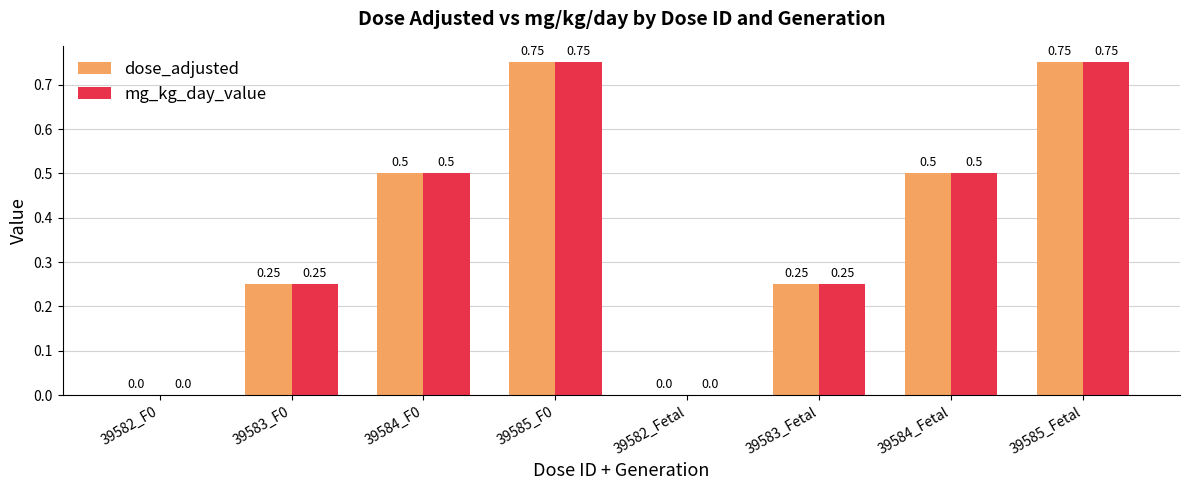

Is the value of dose_adjusted at 39585_F0 greater than the value of mg_kg_day_value at 39583_F0?

Yes